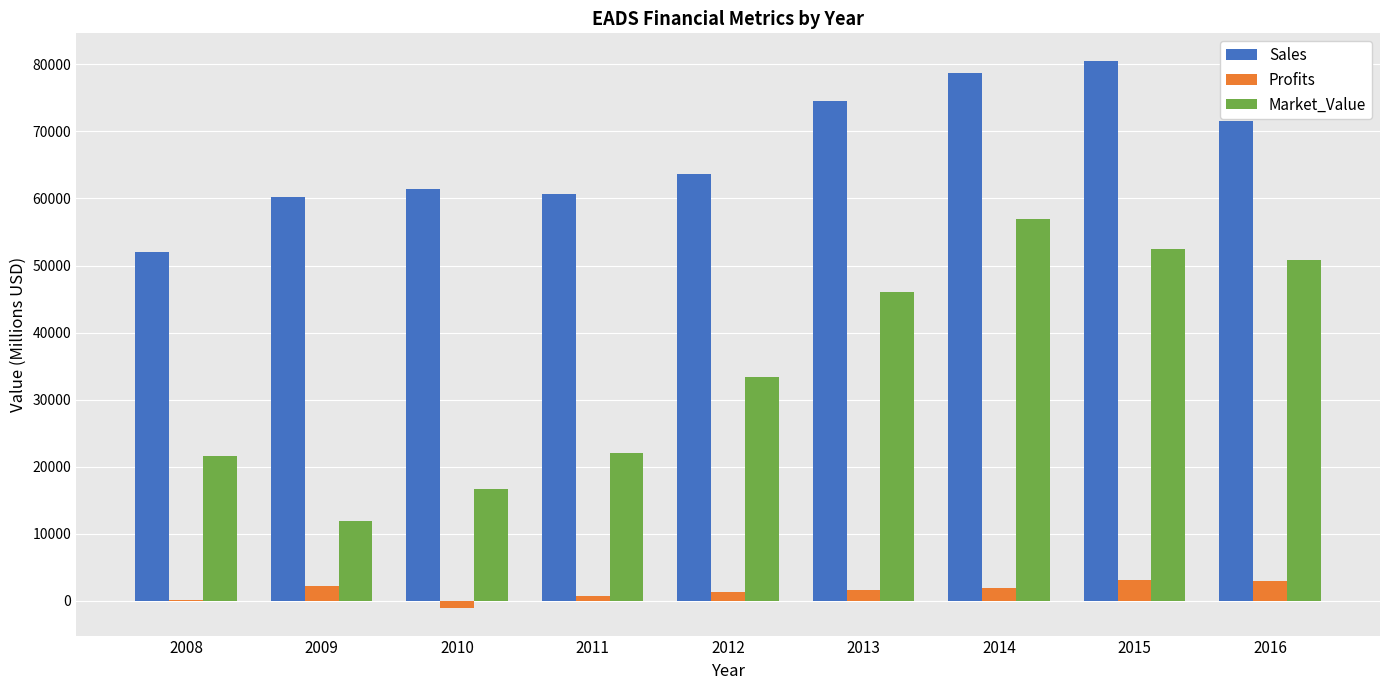

Is it true that Sales equals 80532.0 at 2015?

True